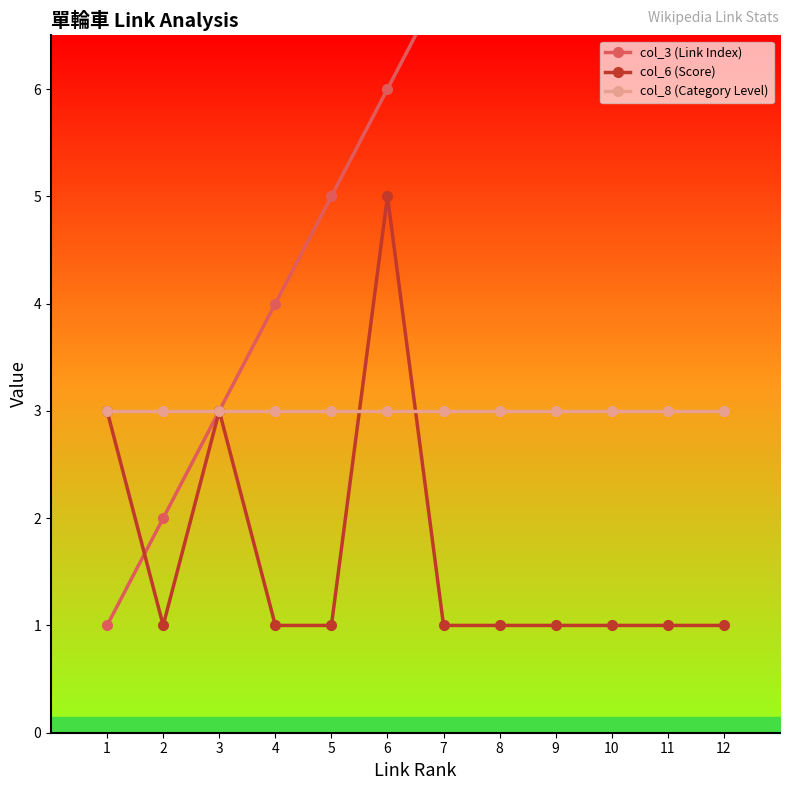

Which series has the largest total across all categories?

col_3 (Link Index)